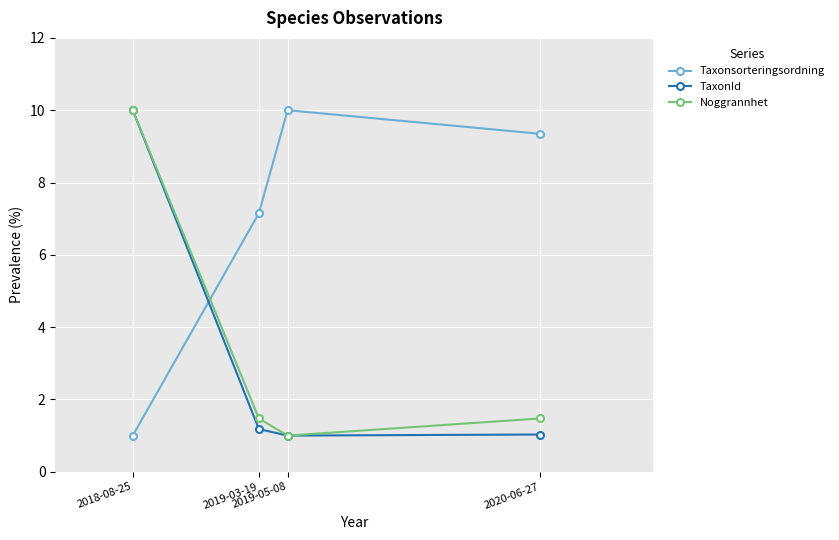

Which series has the largest total across all categories?

Taxonsorteringsordning